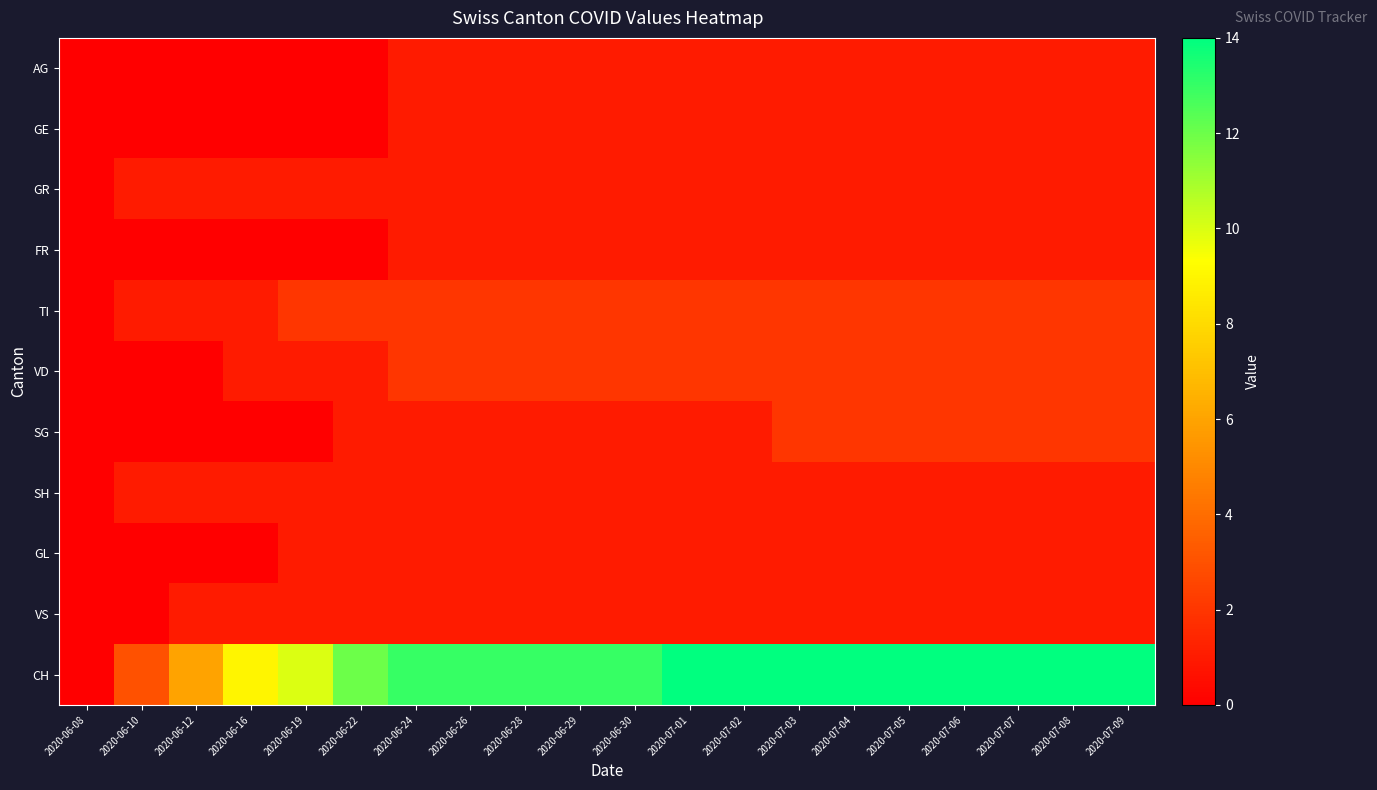

At 2020-07-06, list the series in order from smallest to largest.

AG, GE, GR, FR, SH, GL, VS, TI, VD, SG, CH